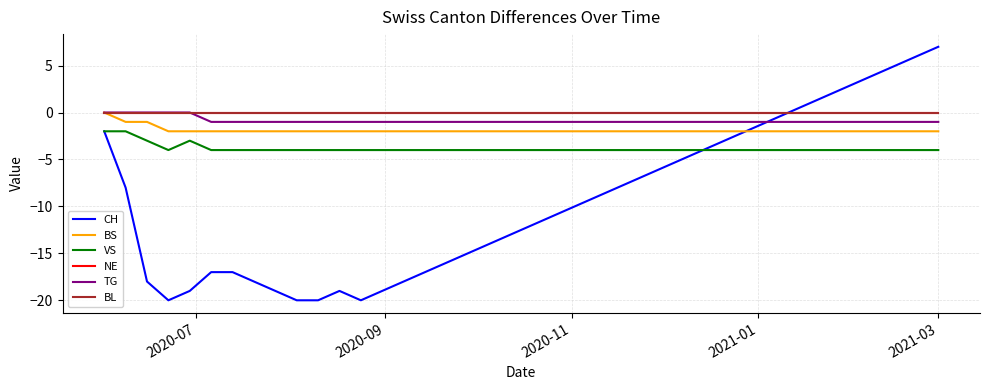

List the series in order of their peak value, highest first.

CH, BS, NE, TG, BL, VS